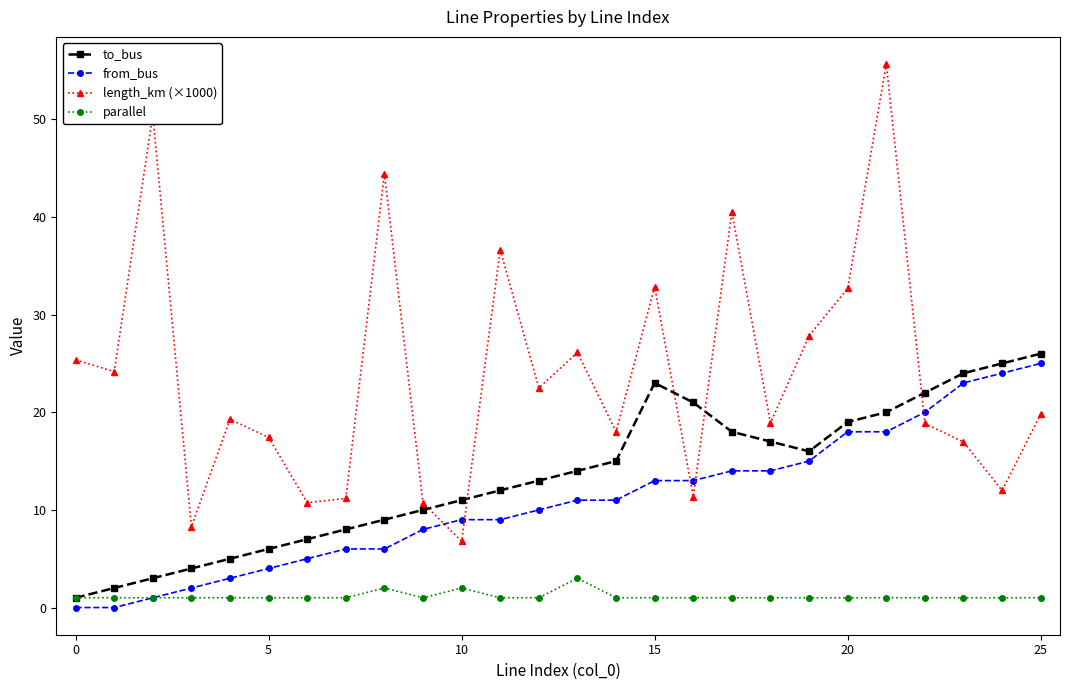

What is the value of the from_bus point at the 6th from the left?

4.0